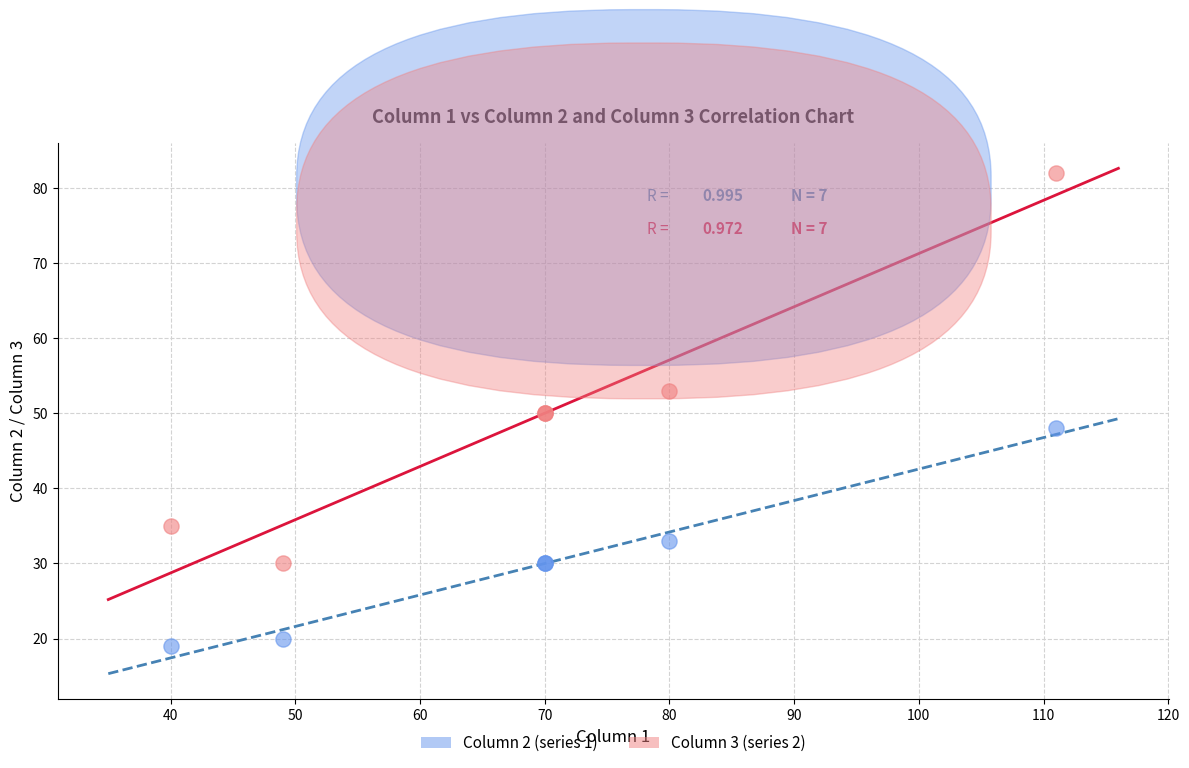

In the Column 3 (series 2) series, what Y value is closest to 56?

53